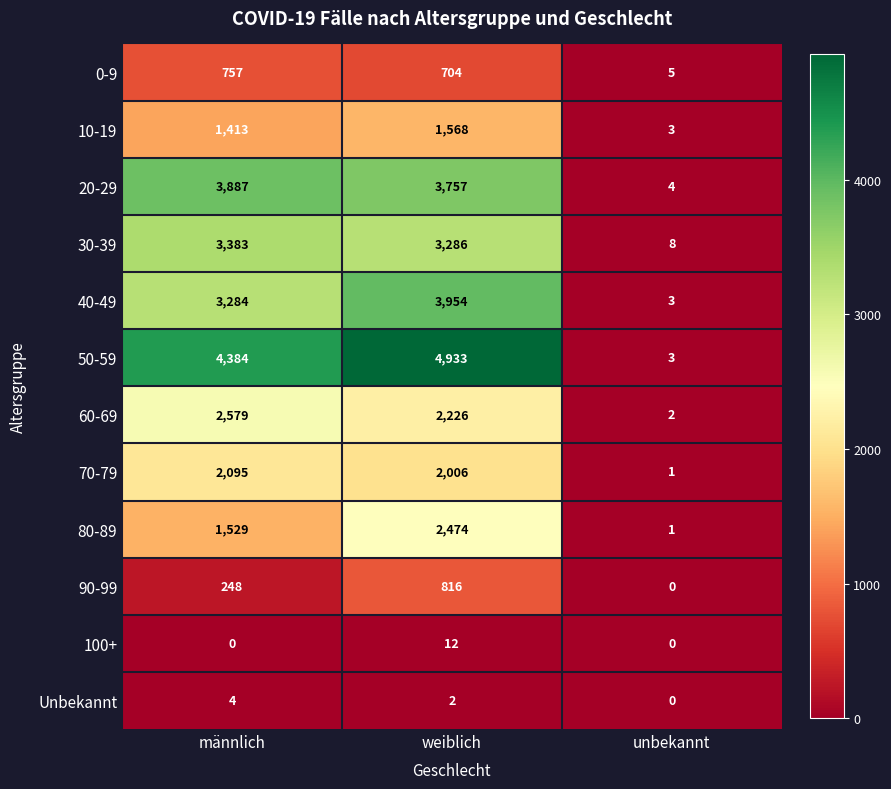

What is the sum of all 60-69 values?

4807